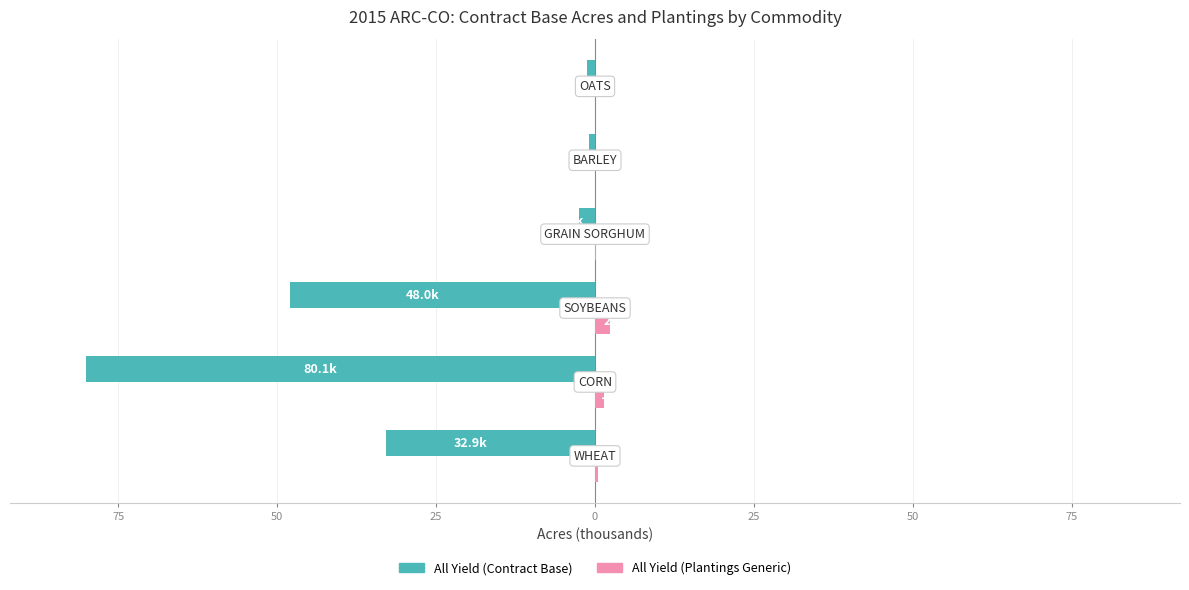

What are all the series names shown in the legend?

All Yield (Contract Base), All Yield (Plantings Generic)